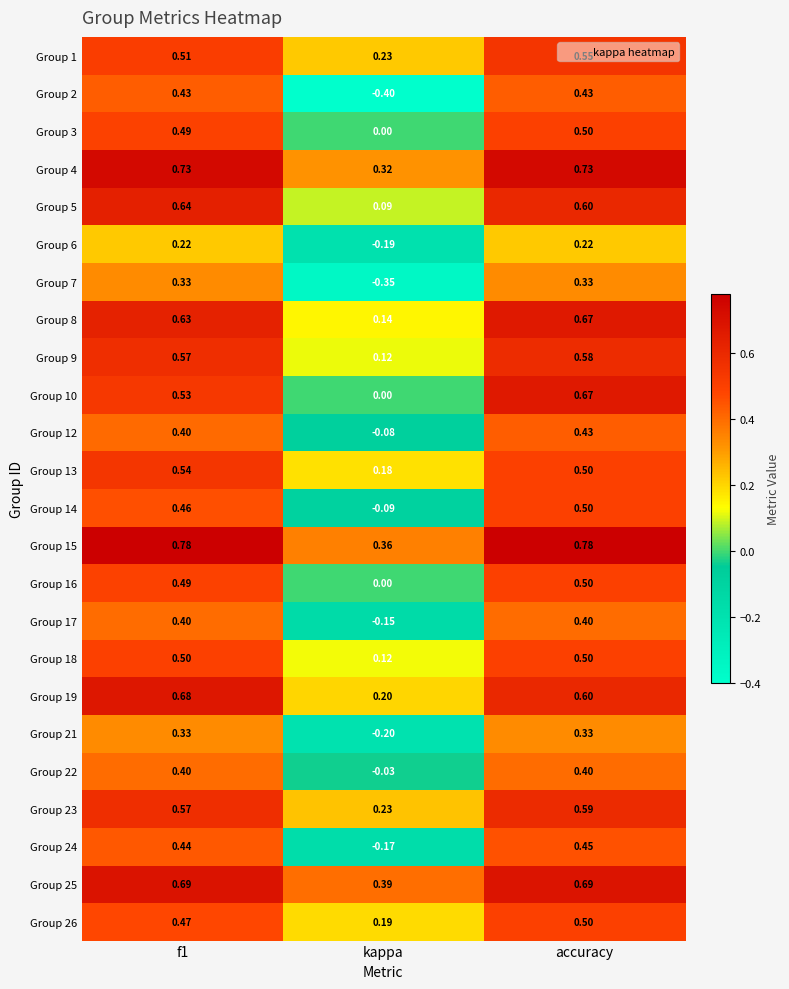

How many categories are shown in the chart?

3